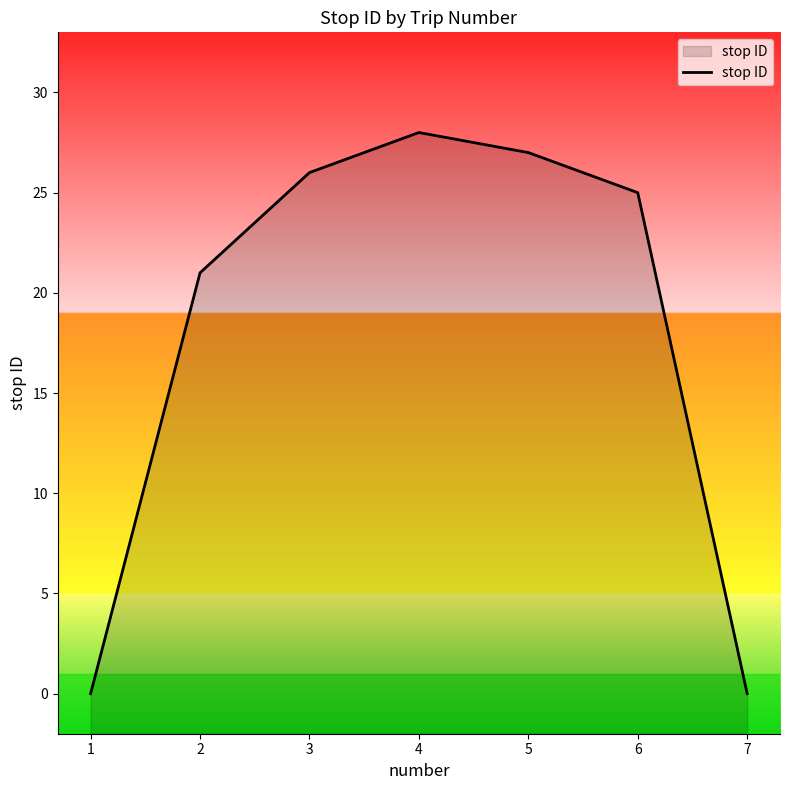

Reading right to left, transcribe all the data shown in this chart.

7=0	6=25	5=27	4=28	3=26	2=21	1=0